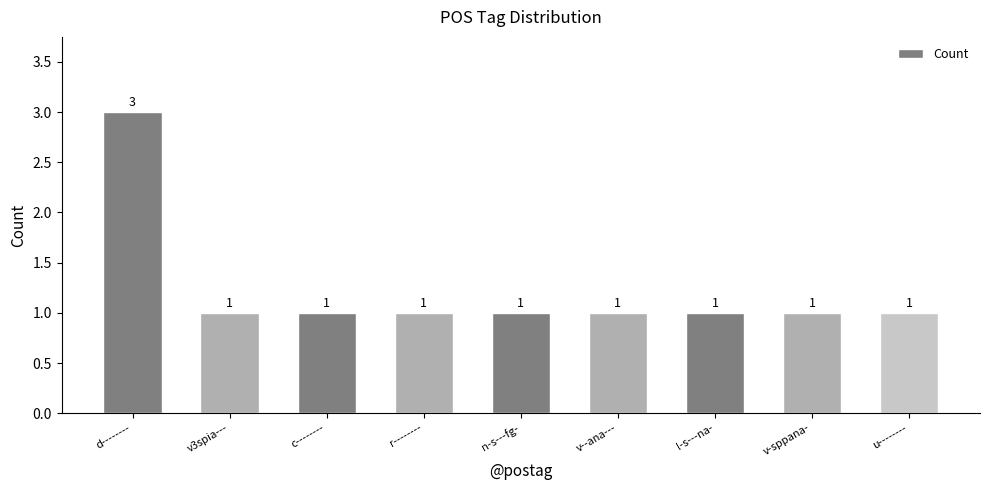

Reading left to right, extract all data points from this chart.

3	1	1	1	1	1	1	1	1